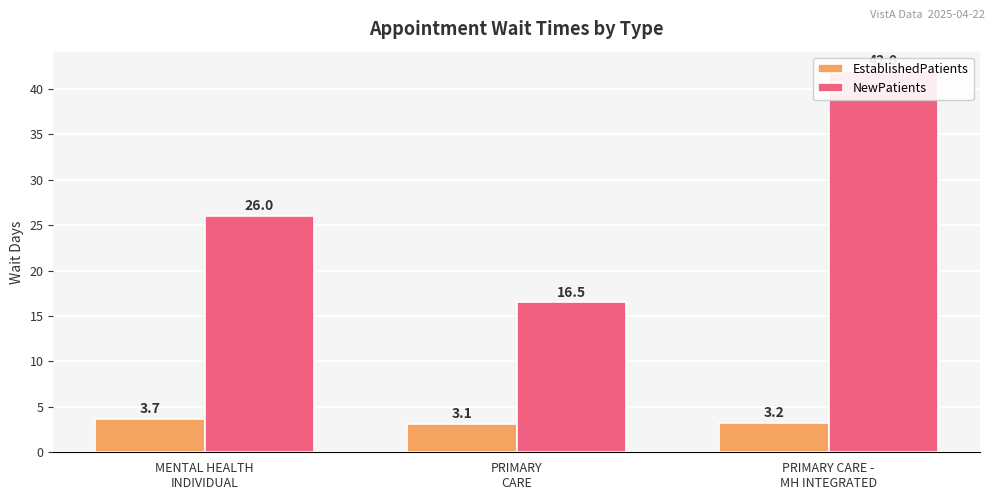

Reading right to left, what are all the values shown in this chart?

EstablishedPatients: PRIMARY CARE -
MH INTEGRATED=3.2	PRIMARY
CARE=3.1	MENTAL HEALTH
INDIVIDUAL=3.7
NewPatients: PRIMARY CARE -
MH INTEGRATED=42.0	PRIMARY
CARE=16.5	MENTAL HEALTH
INDIVIDUAL=26.0